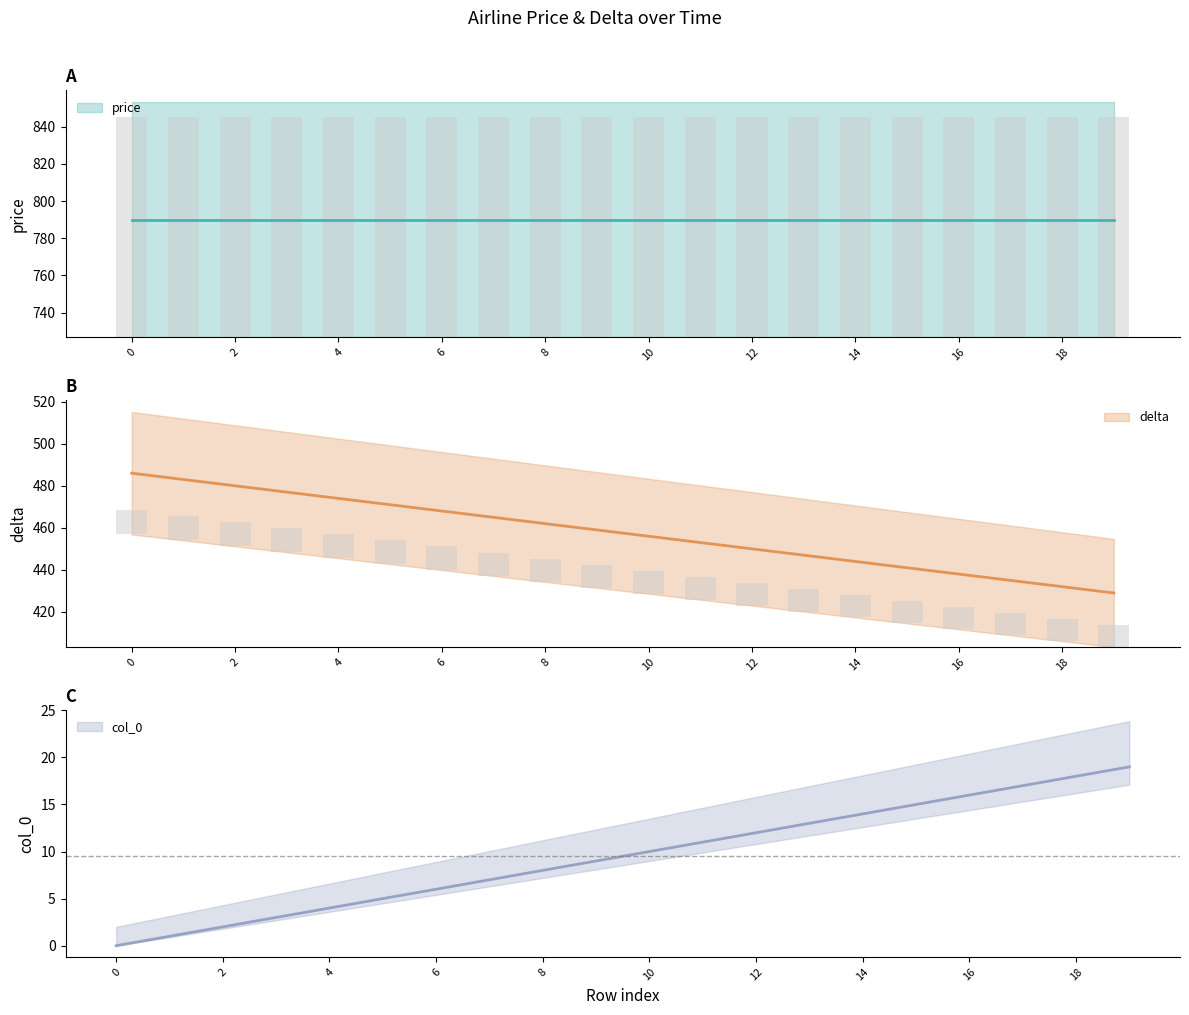

True or false: delta has a value of 468.0 at 6.

True